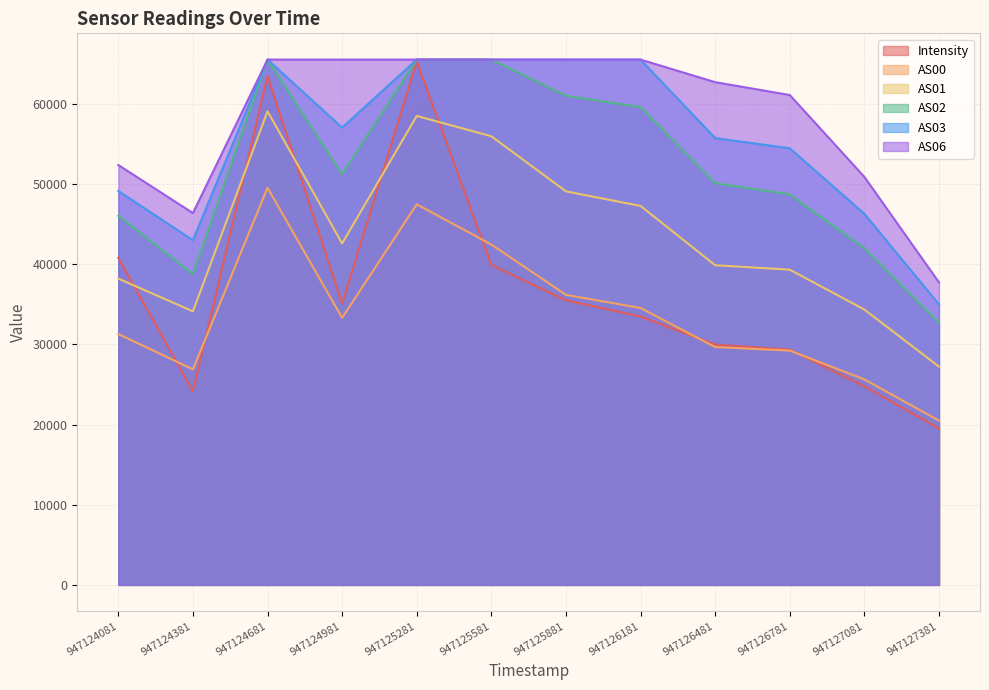

The AS02 series shows 46047.0 at 947124081. True or false?

True